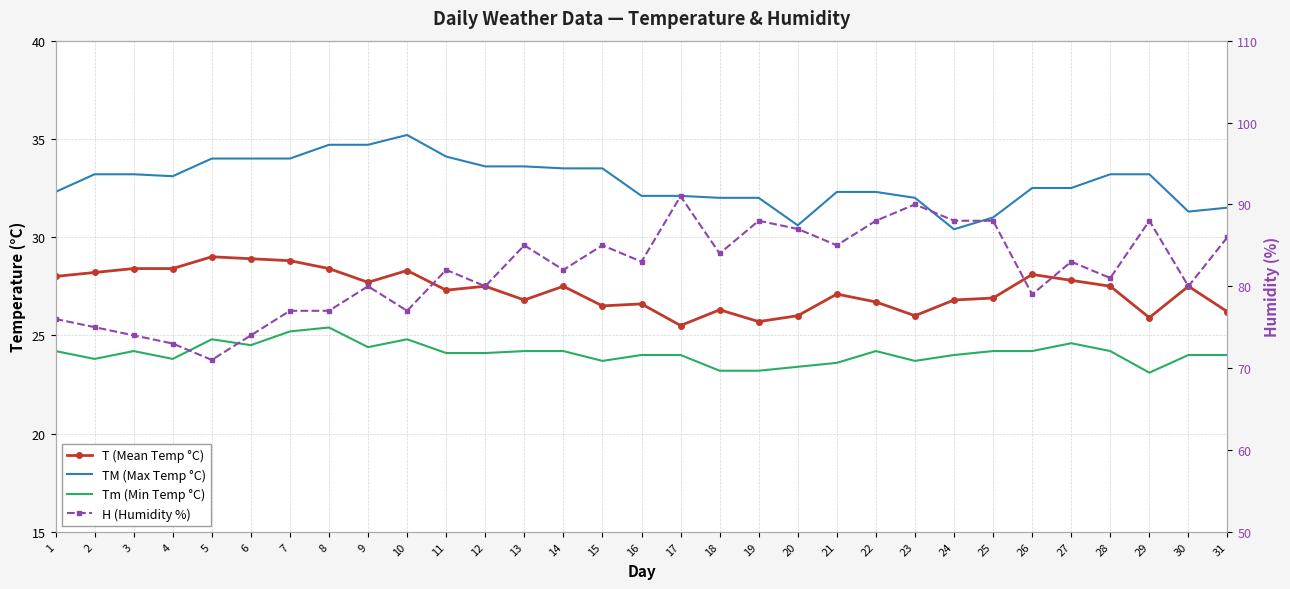

What is the value of the TM (Max Temp °C) point at the 1st from the left?

32.3